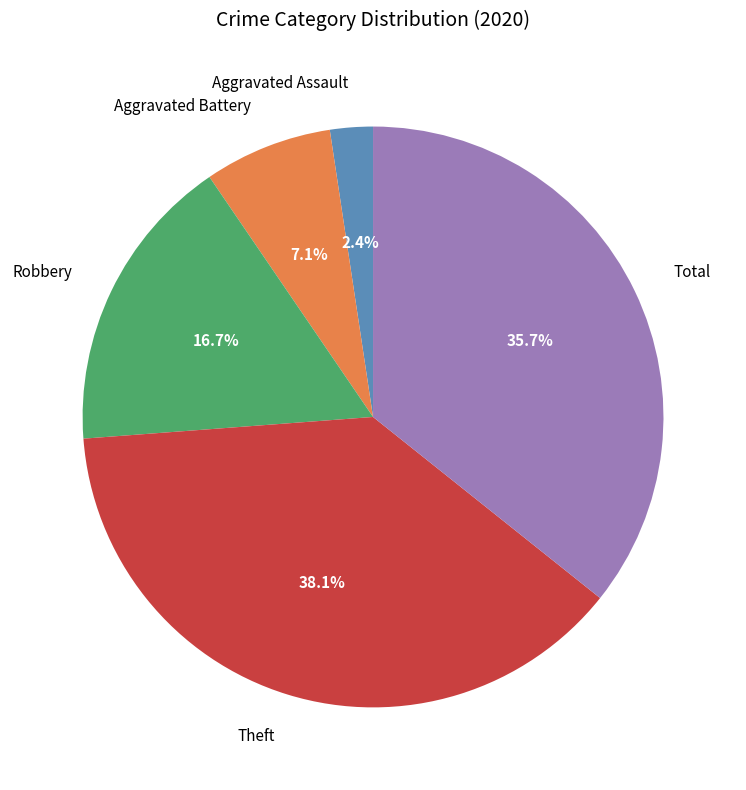

Combined, do Total and Aggravated Battery account for over 50%?

No